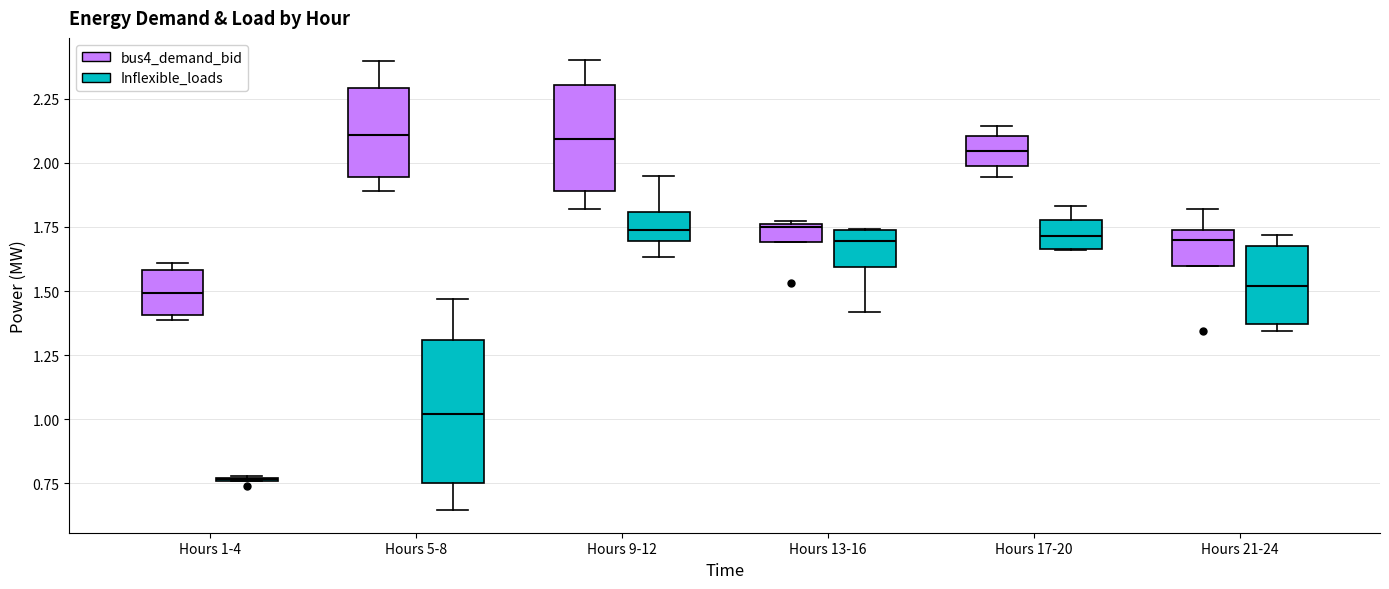

Comparing the boxes themselves (not the whiskers), which one is the tallest?

Hours 5-8 (Inflexible_loads)